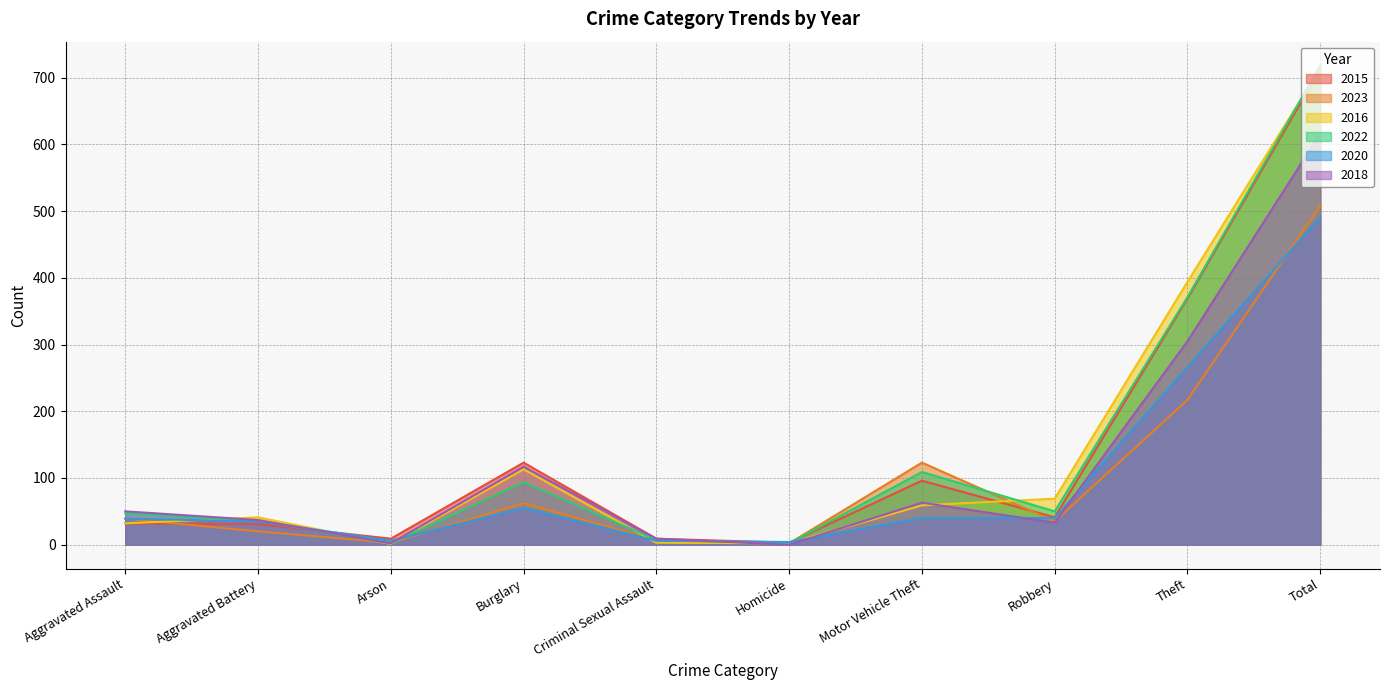

What is the difference between the 2022 values at Aggravated Battery and Theft?

335